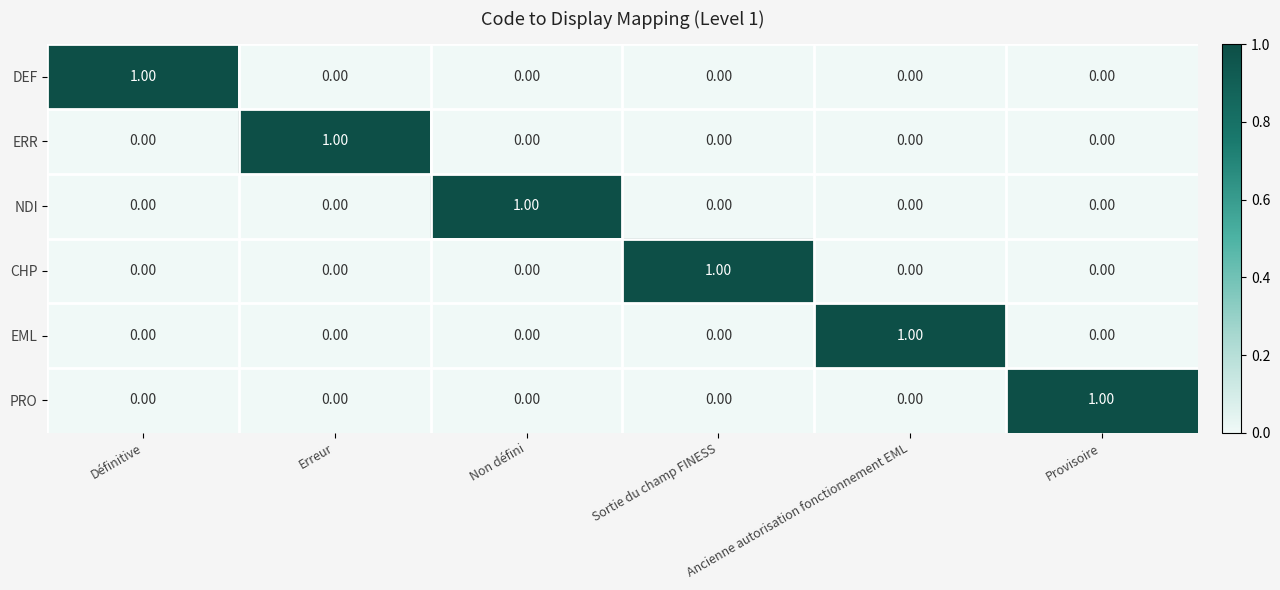

At how many categories does at least one series exceed 0?

6